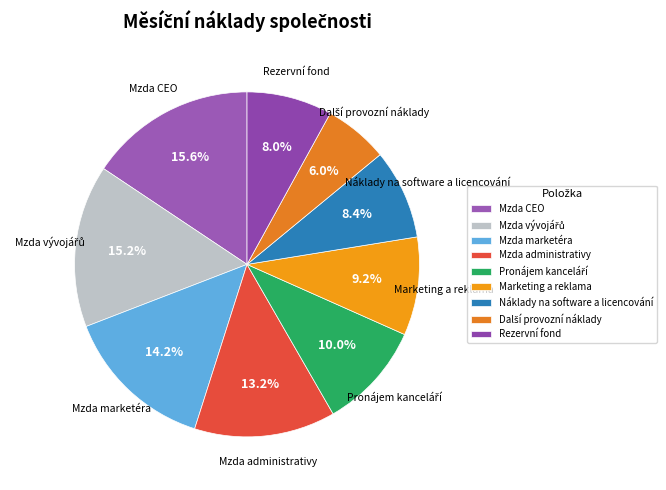

What percentage is the Mzda CEO slice, to the nearest percent?

16%